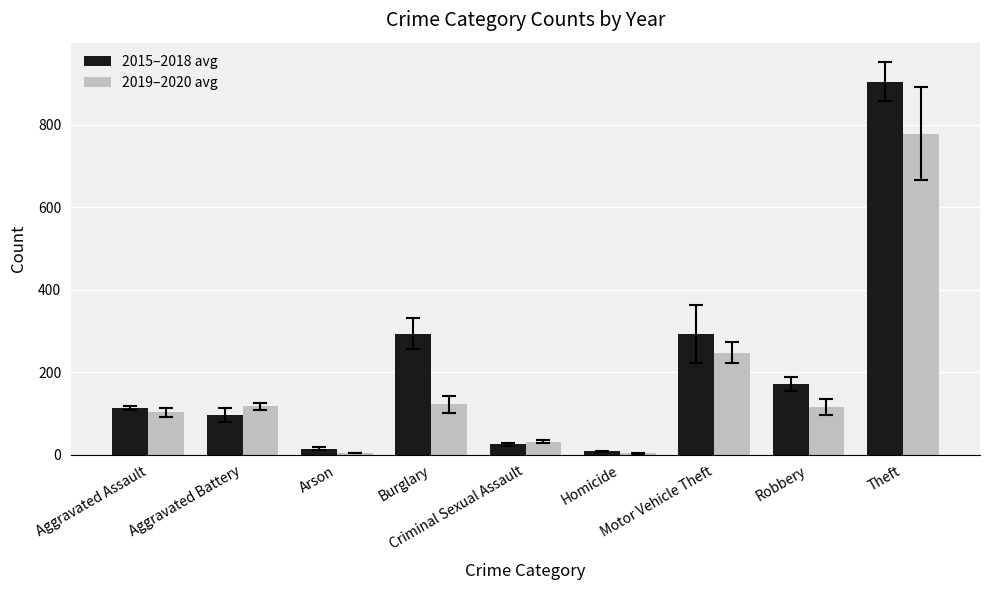

Which series has the largest total across all categories?

2015–2018 avg